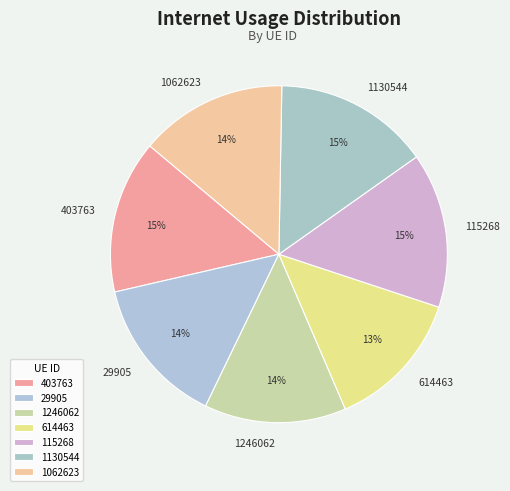

How many slices are in this pie chart?

7